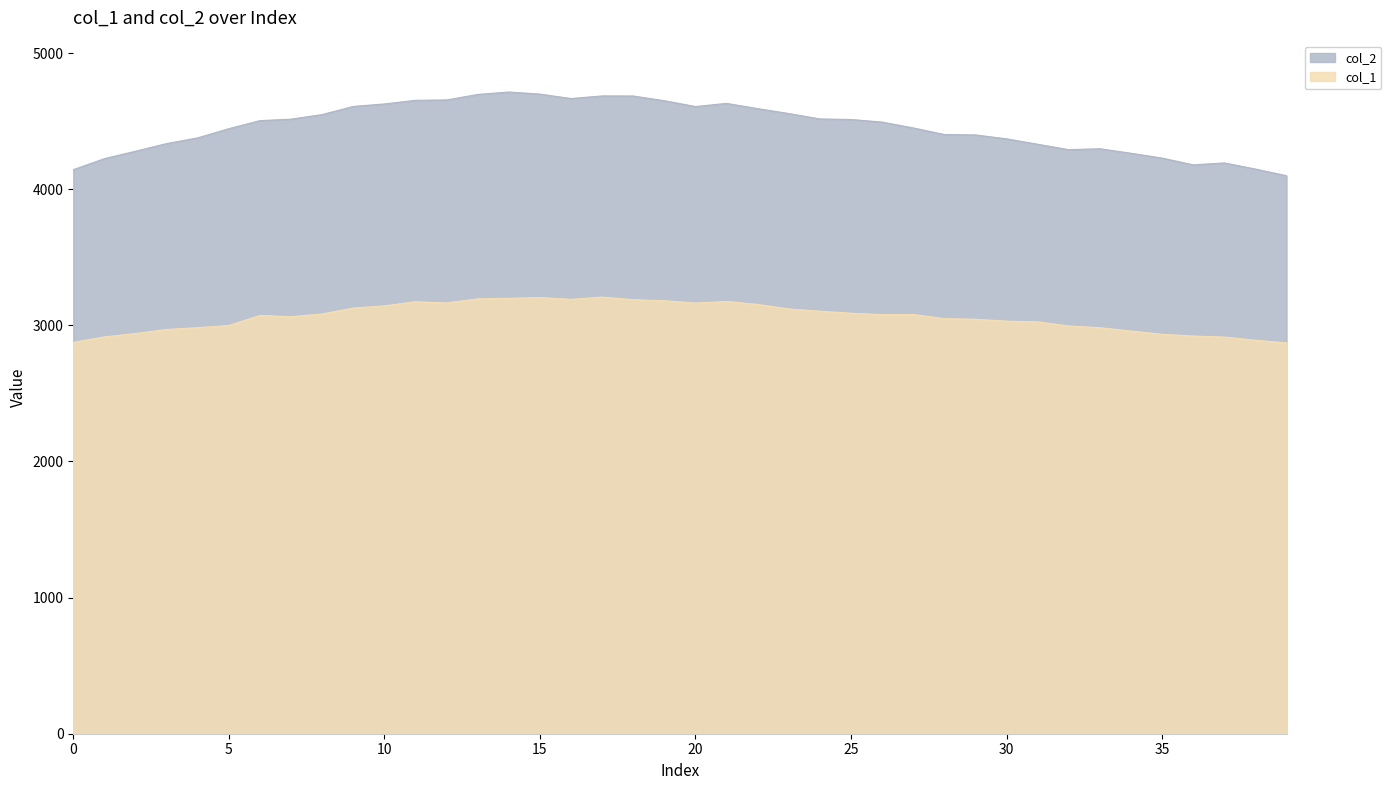

True or false: col_1 and col_2 cross at least once.

False